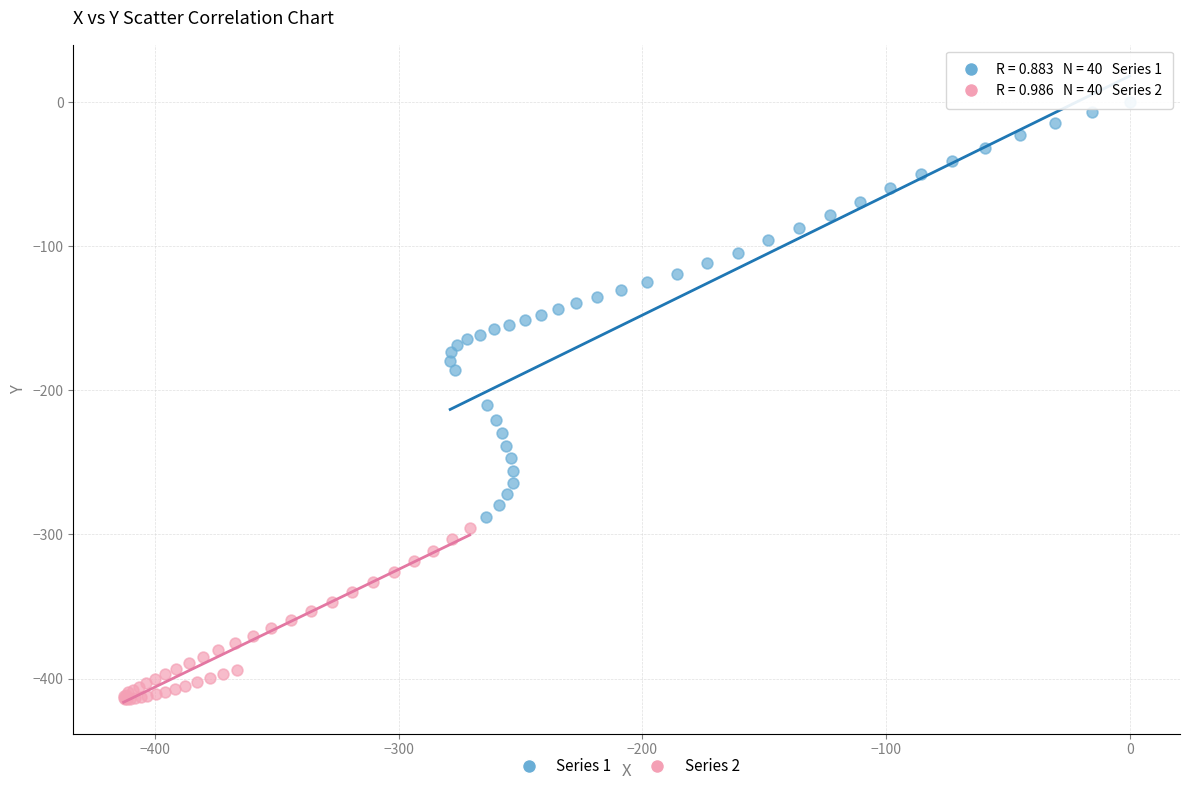

Which series contains the highest Y value?

Series 1